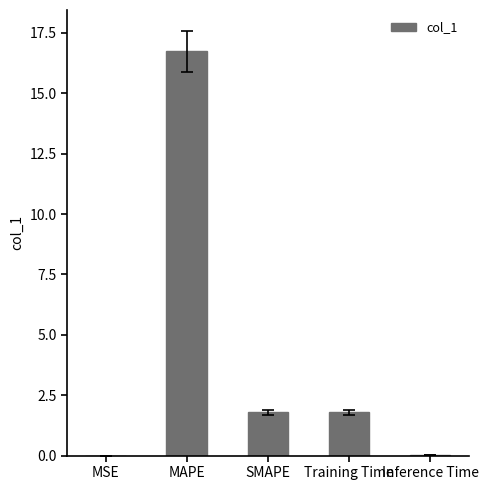

Which has a higher value, MAPE or Training Time?

MAPE